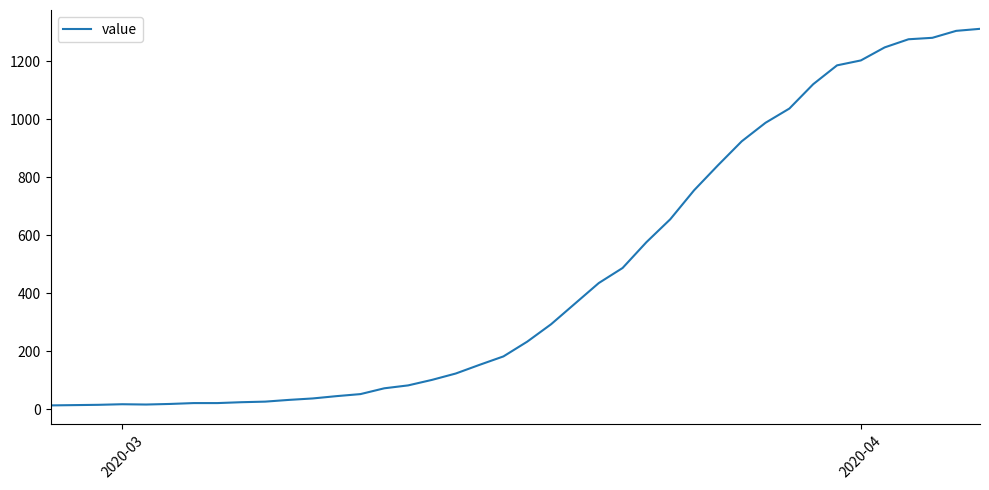

What is the greatest value displayed?

1312